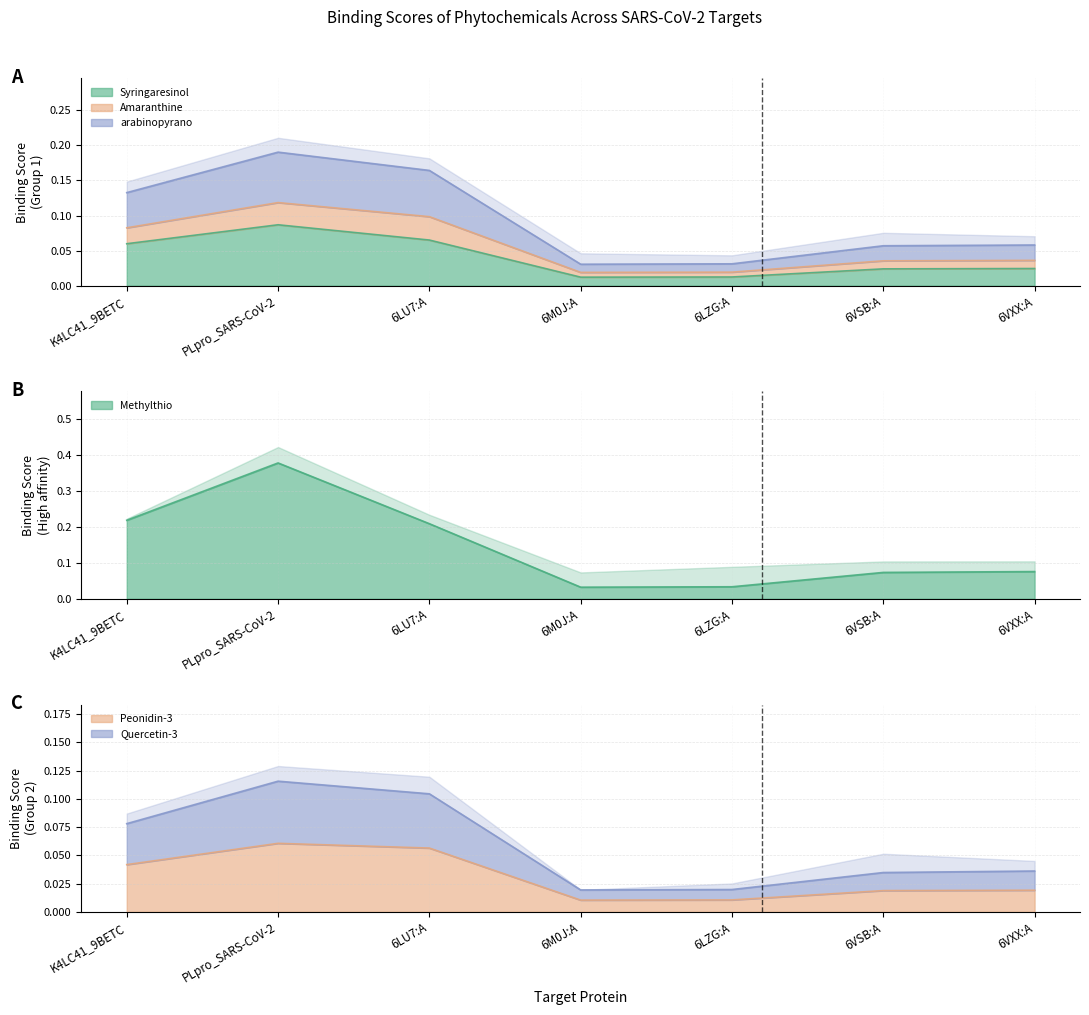

Which series has the largest total across all categories?

Methylthio